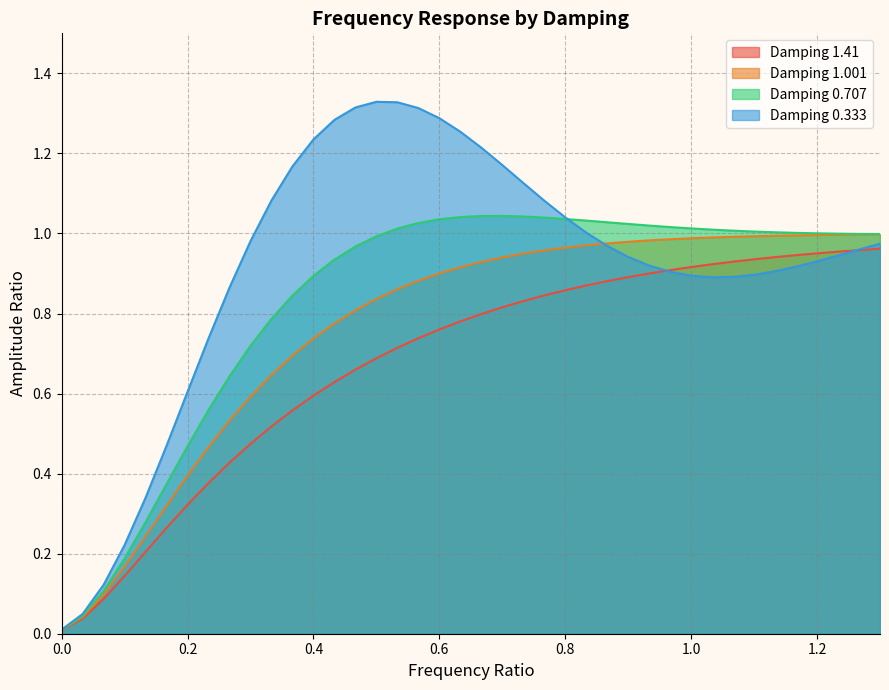

Which series has the largest range (max minus min)?

Damping 0.333